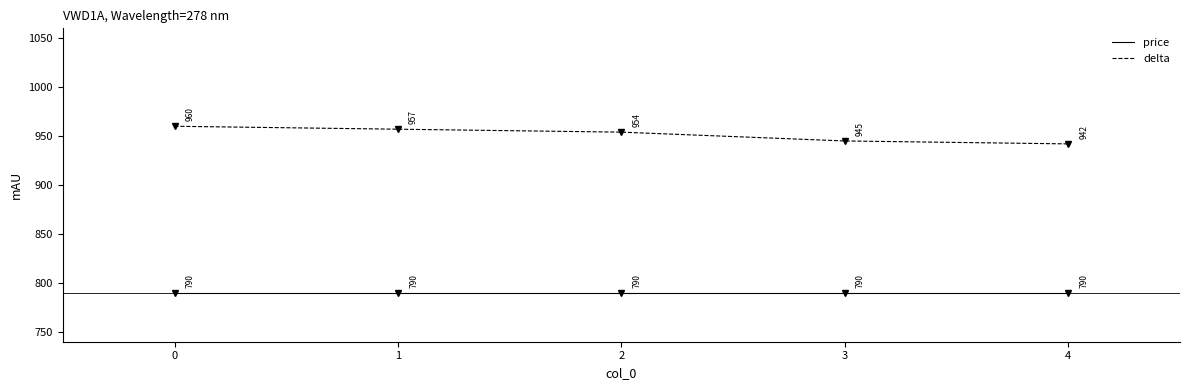

What are all the series names shown in the legend?

price, delta